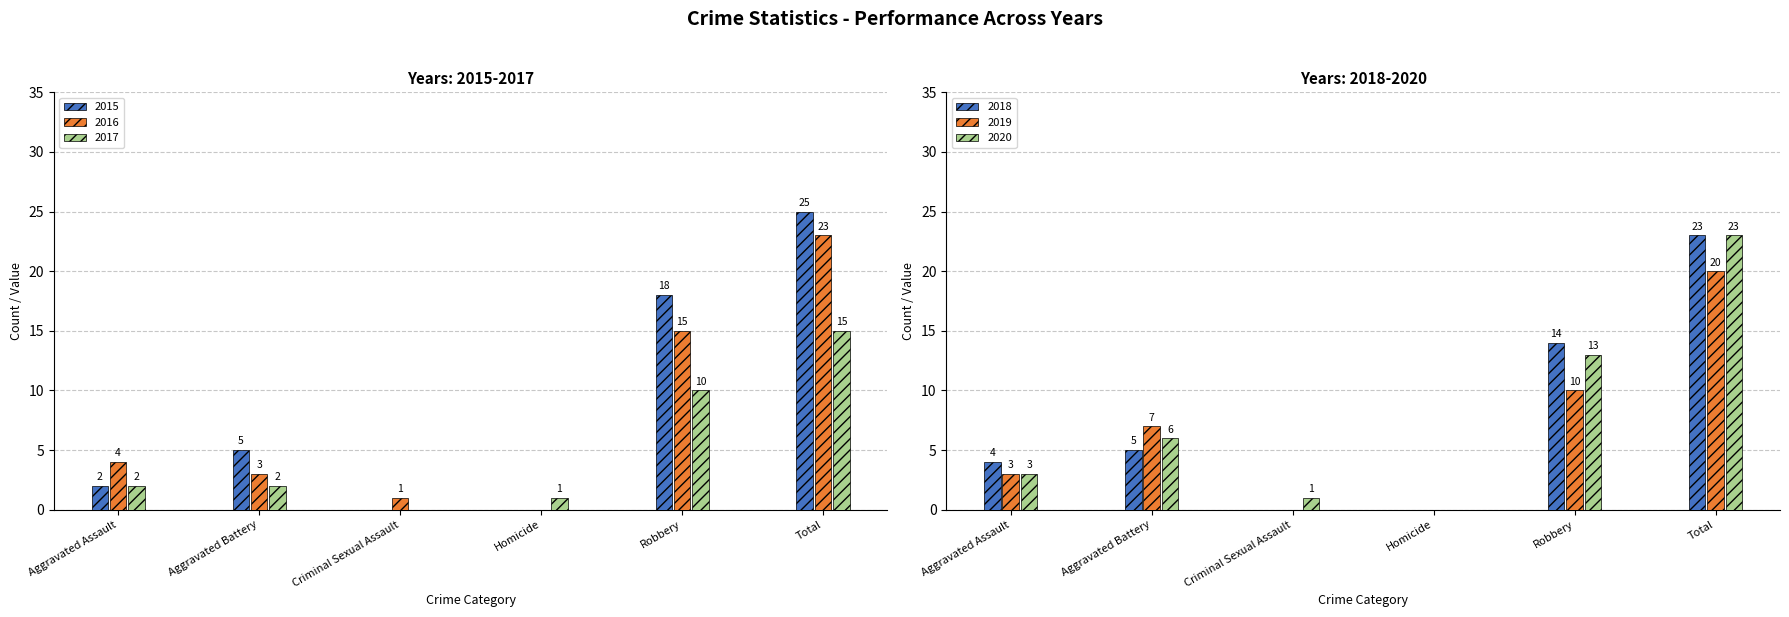

At which category is the sum across all series the highest?

Total